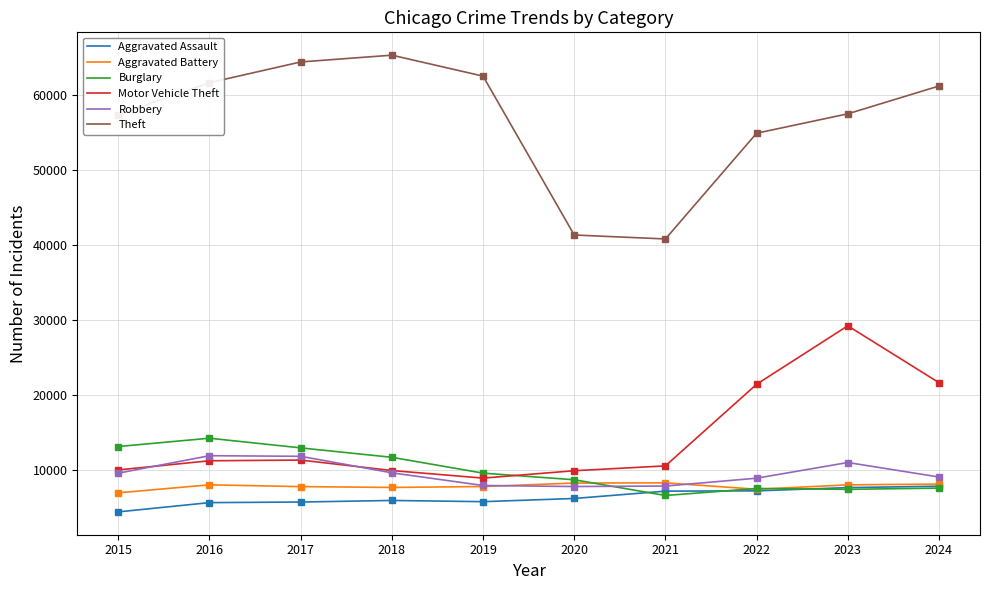

What value does the Aggravated Battery series have at 2015?

7018